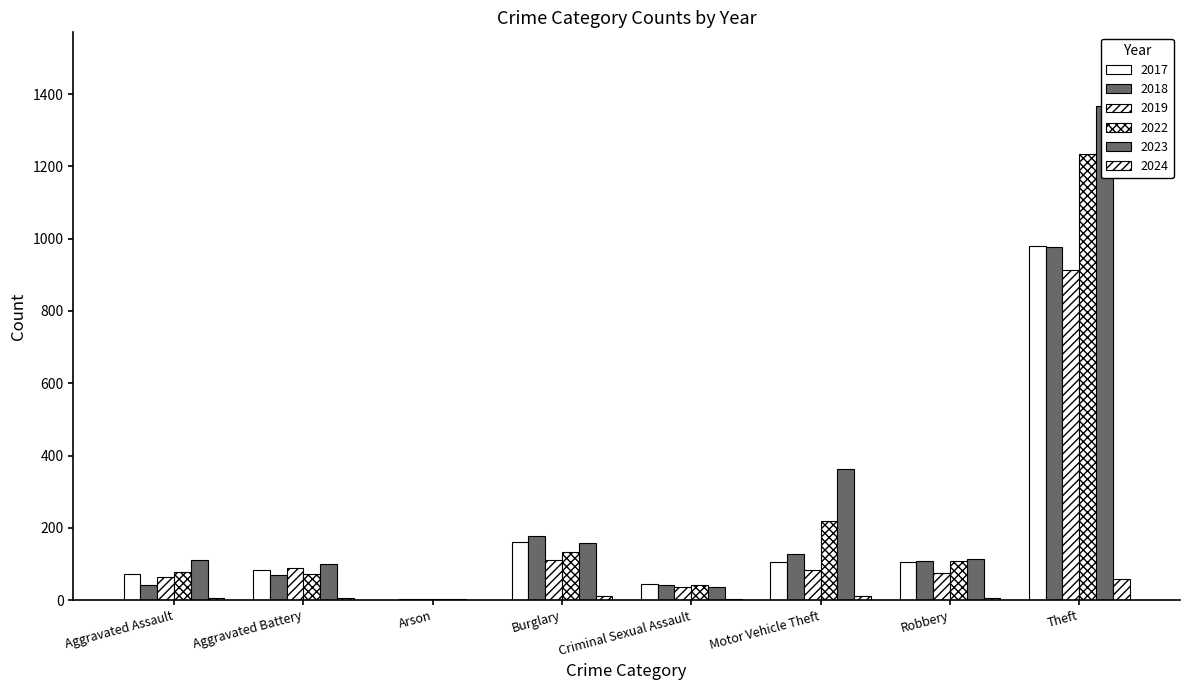

At which category does the chart reach its minimum across all series?

Arson